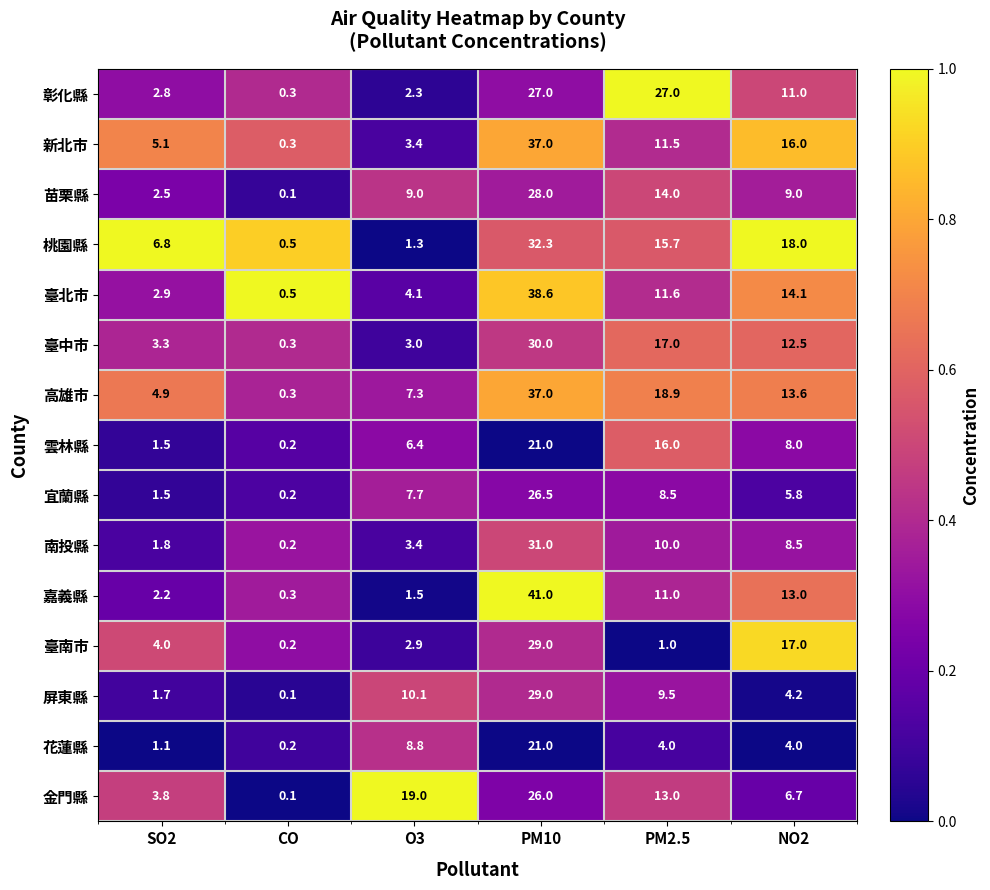

Rank the series at NO2 from lowest to highest value.

花蓮縣, 屏東縣, 宜蘭縣, 金門縣, 雲林縣, 南投縣, 苗栗縣, 彰化縣, 臺中市, 嘉義縣, 高雄市, 臺北市, 新北市, 臺南市, 桃園縣